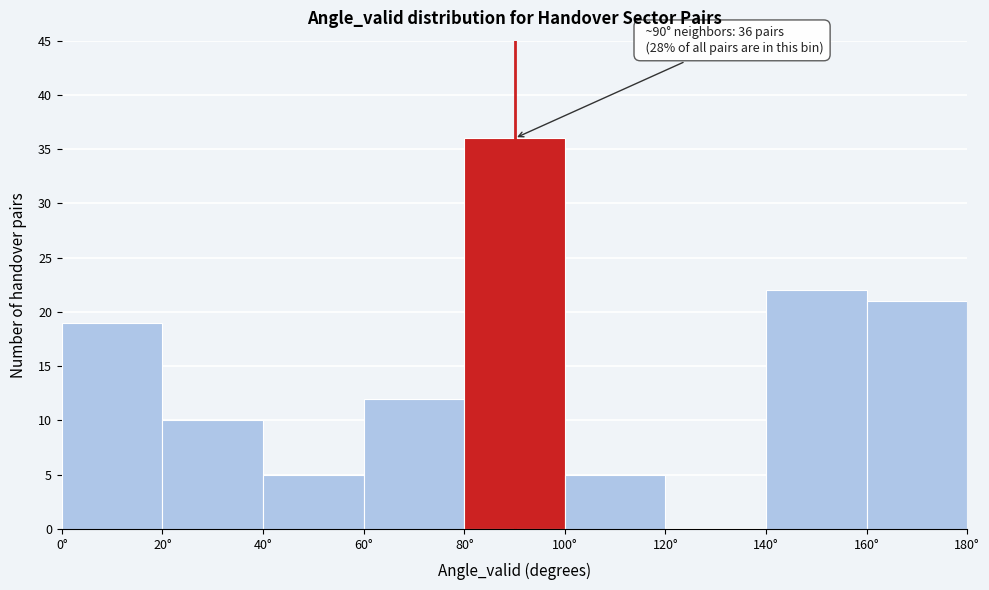

Which range on the x-axis has the tallest bar?

80 to 100